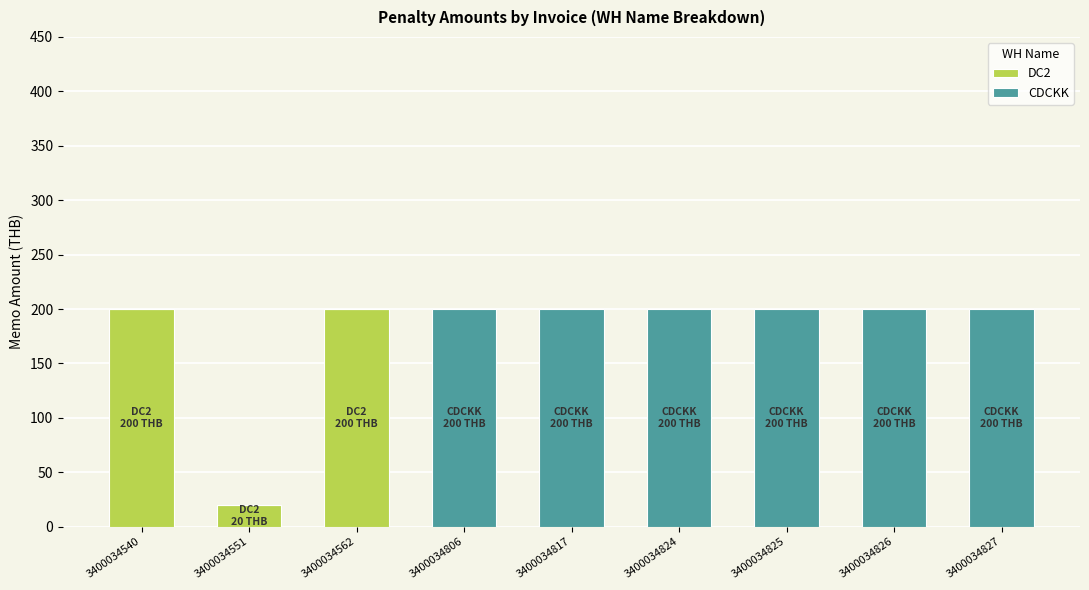

What is the sum of the DC2 values at 3400034806 and 3400034540?

200